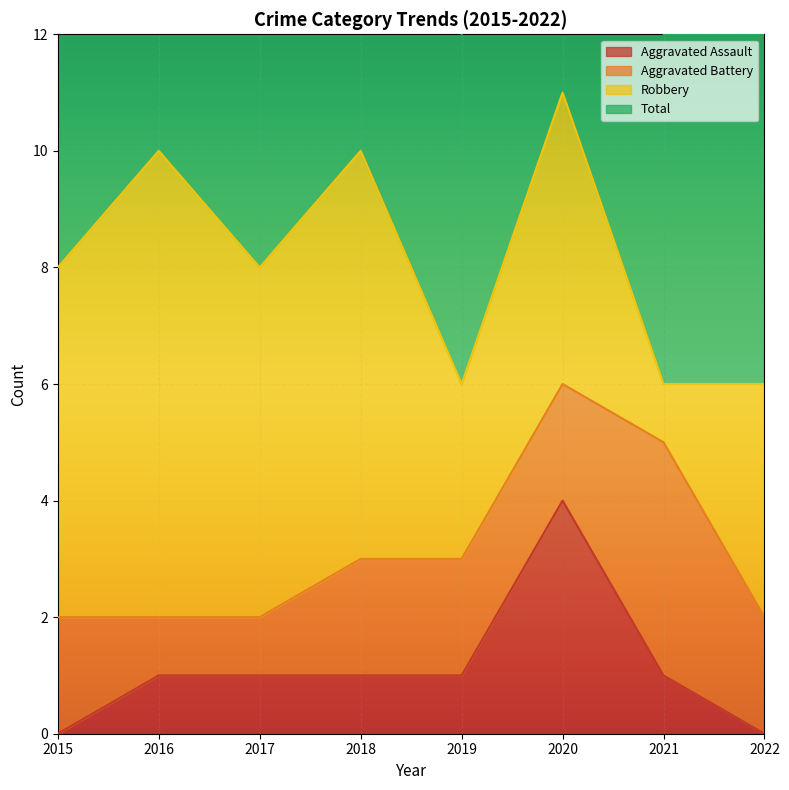

True or false: Aggravated Assault has a value of 3 at 2015.

False